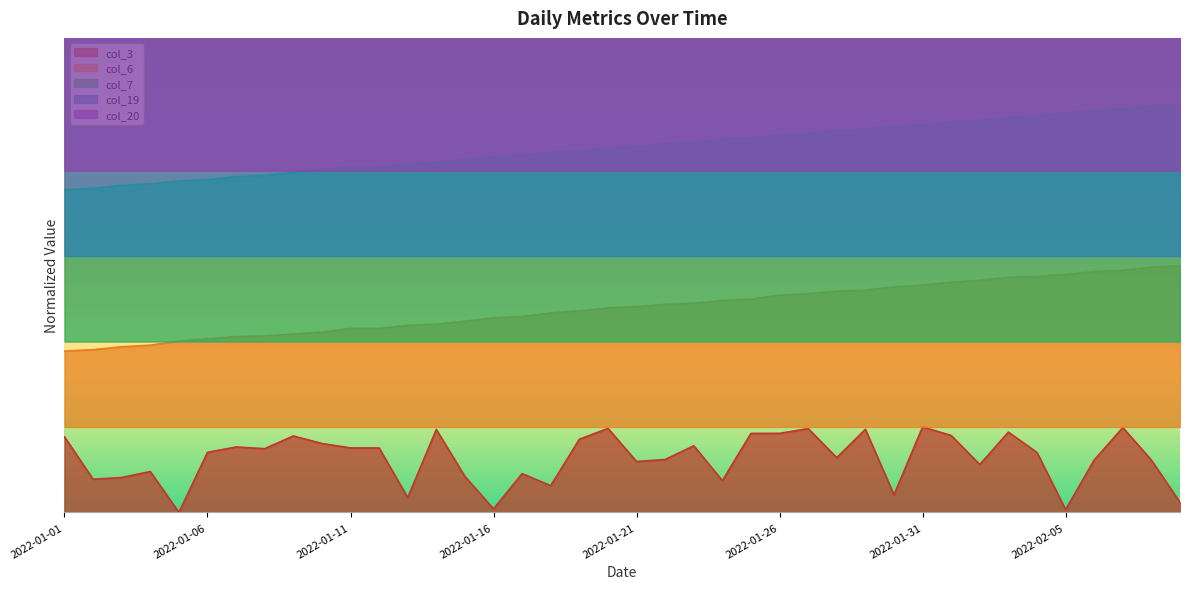

Between 2022-01-04 and 2022-01-22, which series saw the biggest shift?

col_20